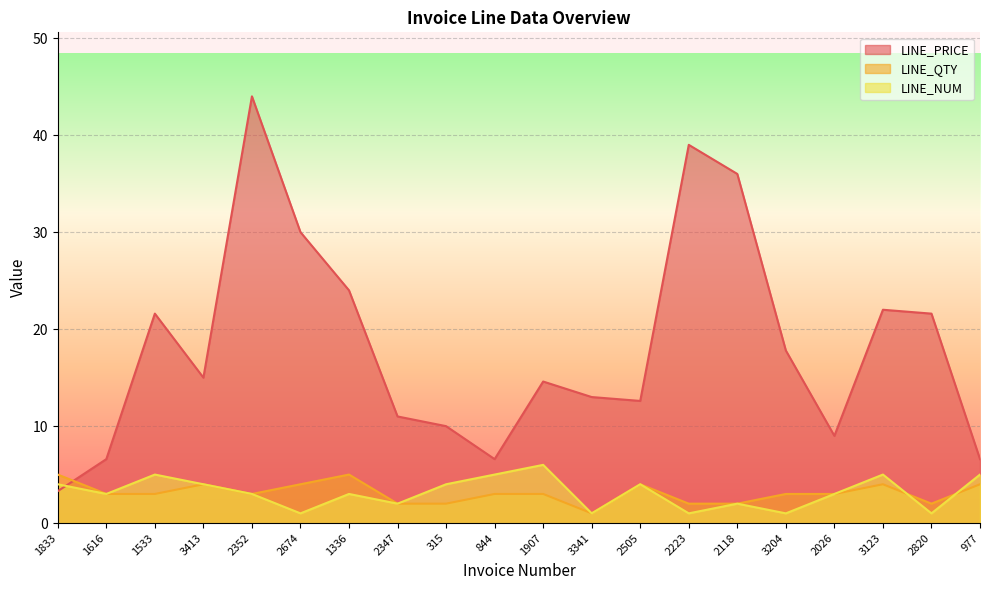

What is the approximate value of LINE_PRICE at 2347?

11.0